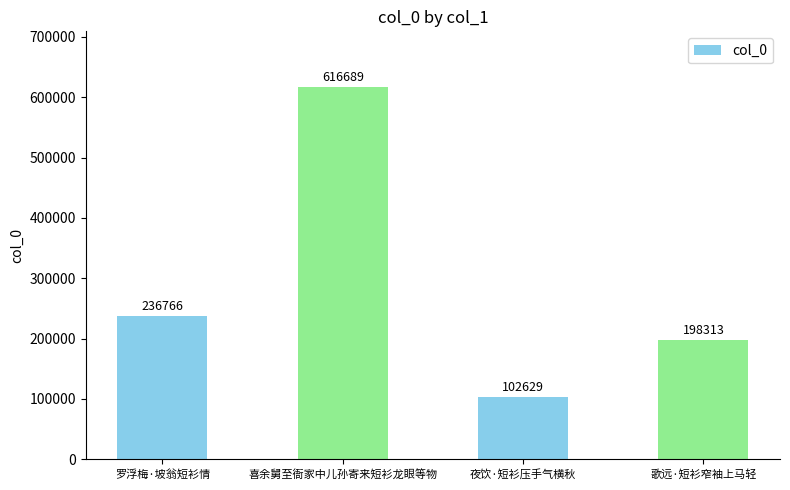

What is the average value?

288599